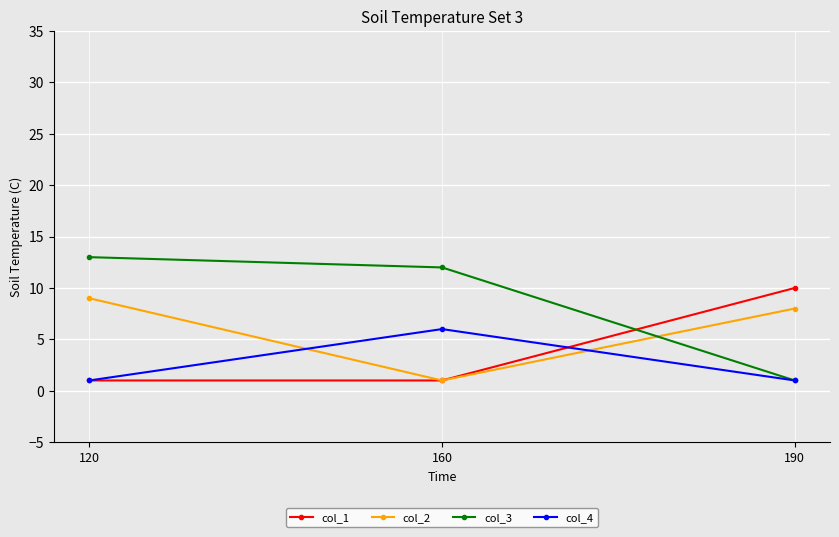

Rank the series by their average value, from lowest to highest.

col_4, col_1, col_2, col_3